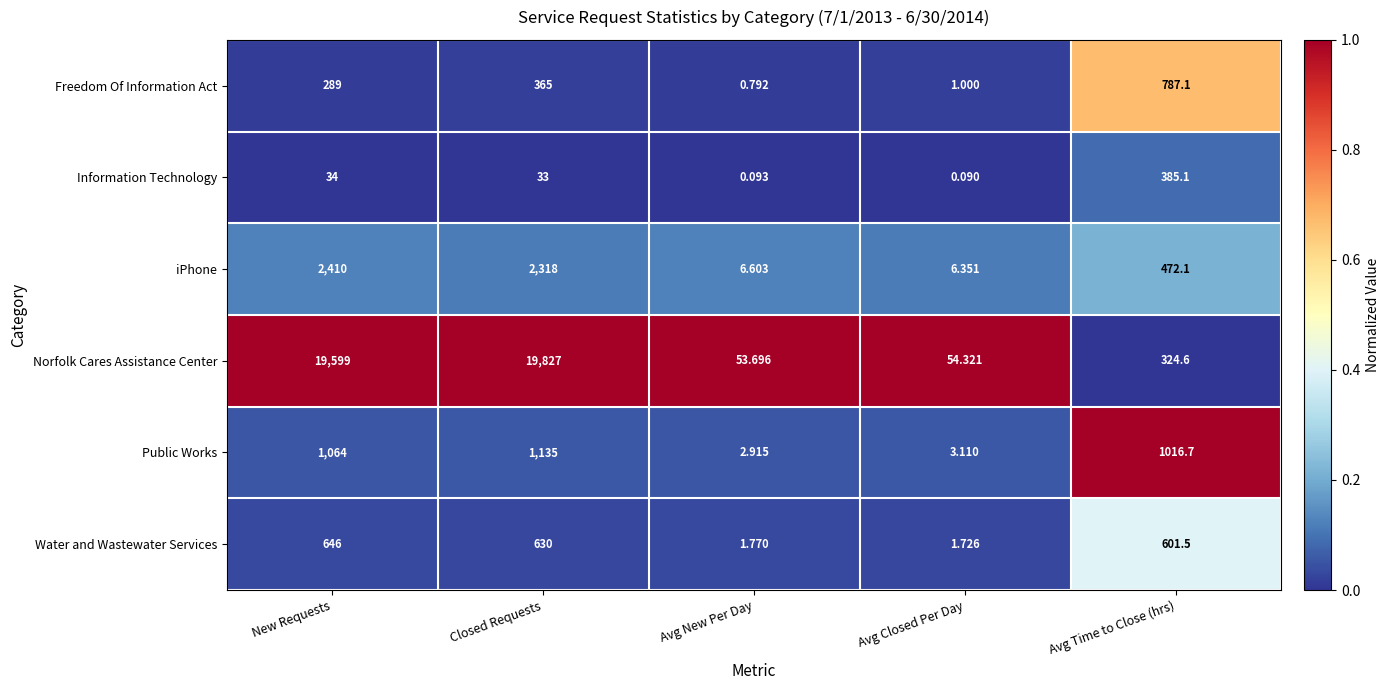

Where is Norfolk Cares Assistance Center nearest to the value 9940?

Avg Time to Close (hrs)